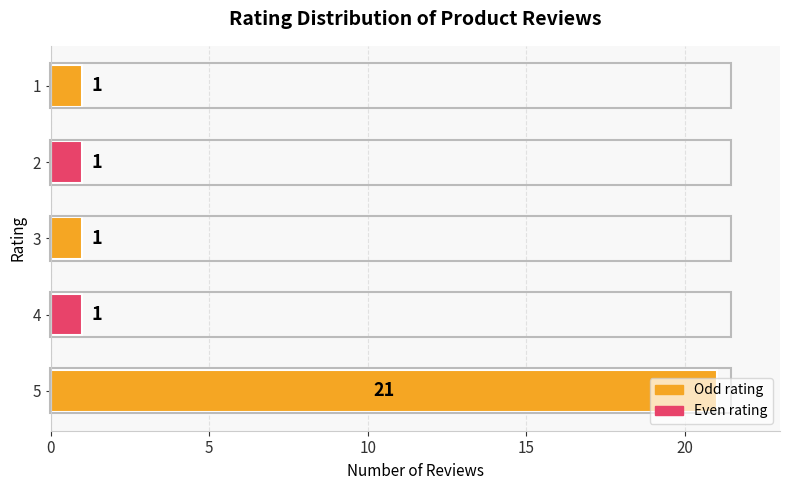

The value at 5 is 14. True or false?

False